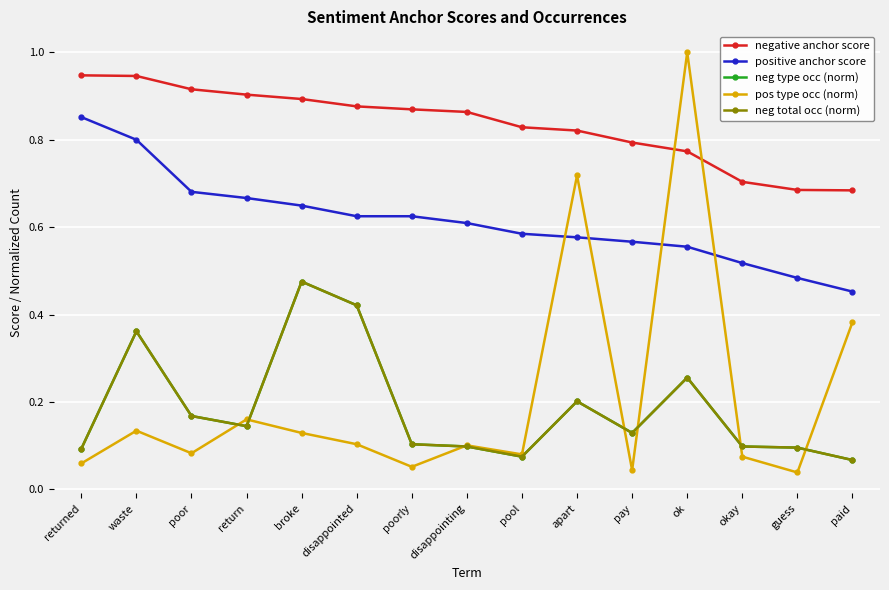

What position from the right is broke?

11